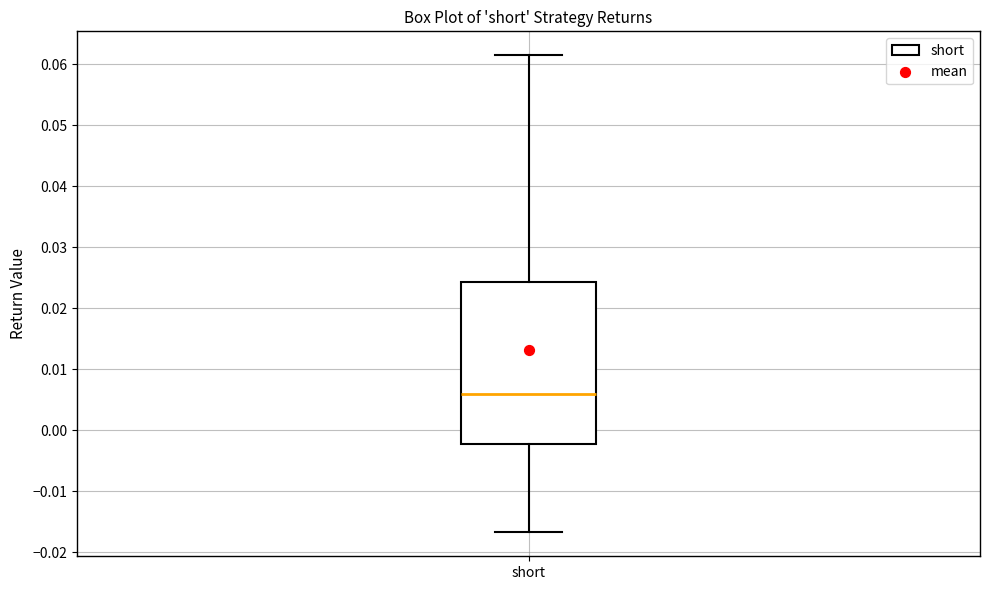

Transcribe this box plot: give where the median line is, the range the box spans, and where the two whiskers end, as read against the y-axis. The values are not printed on the chart, so give them approximately, as read against the axis.

median 0.006, box -0.002 to 0.024, whiskers -0.017 to 0.062